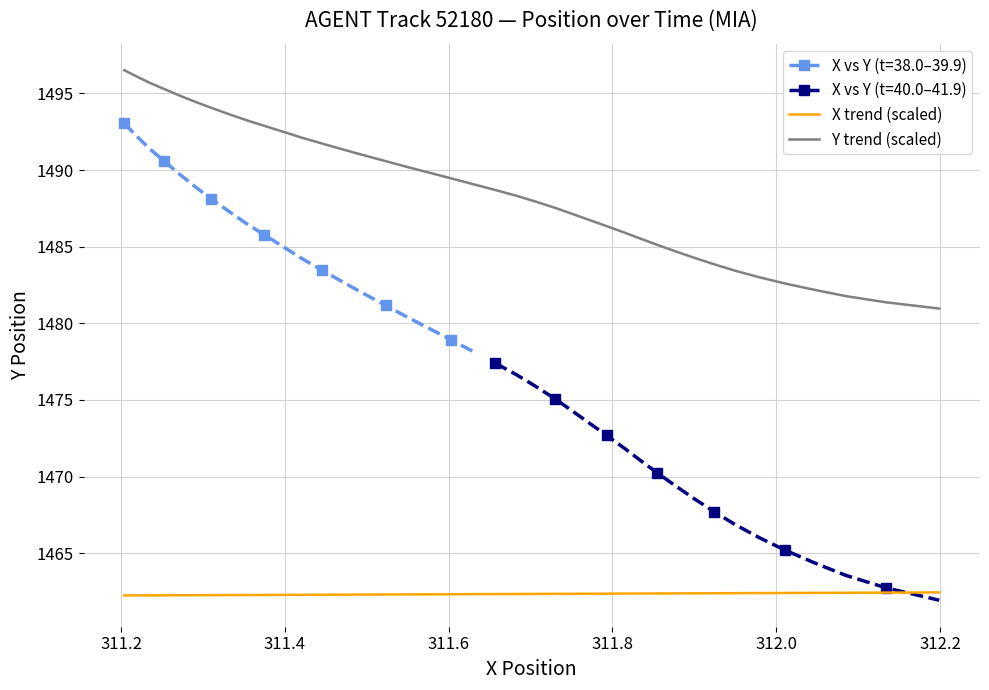

True or false: Y trend (scaled) and X trend (scaled) cross at least once.

False